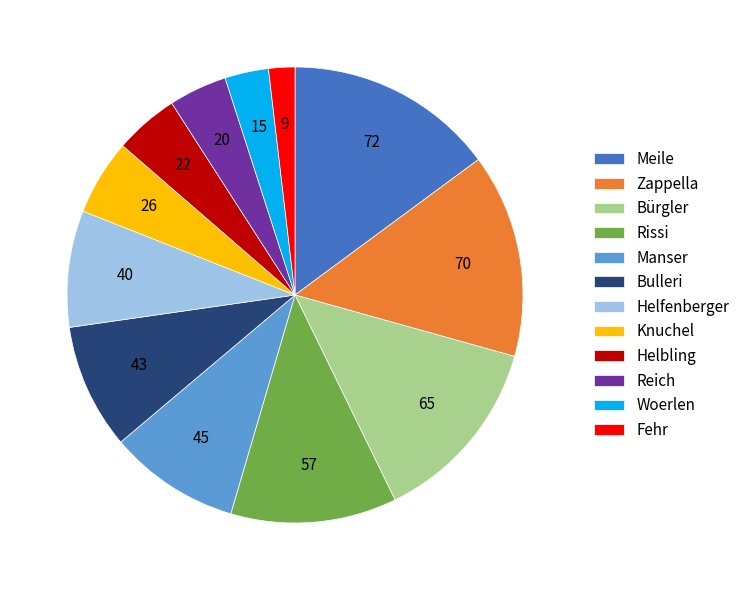

The Helbling slice represents 16% of the pie. True or false?

False